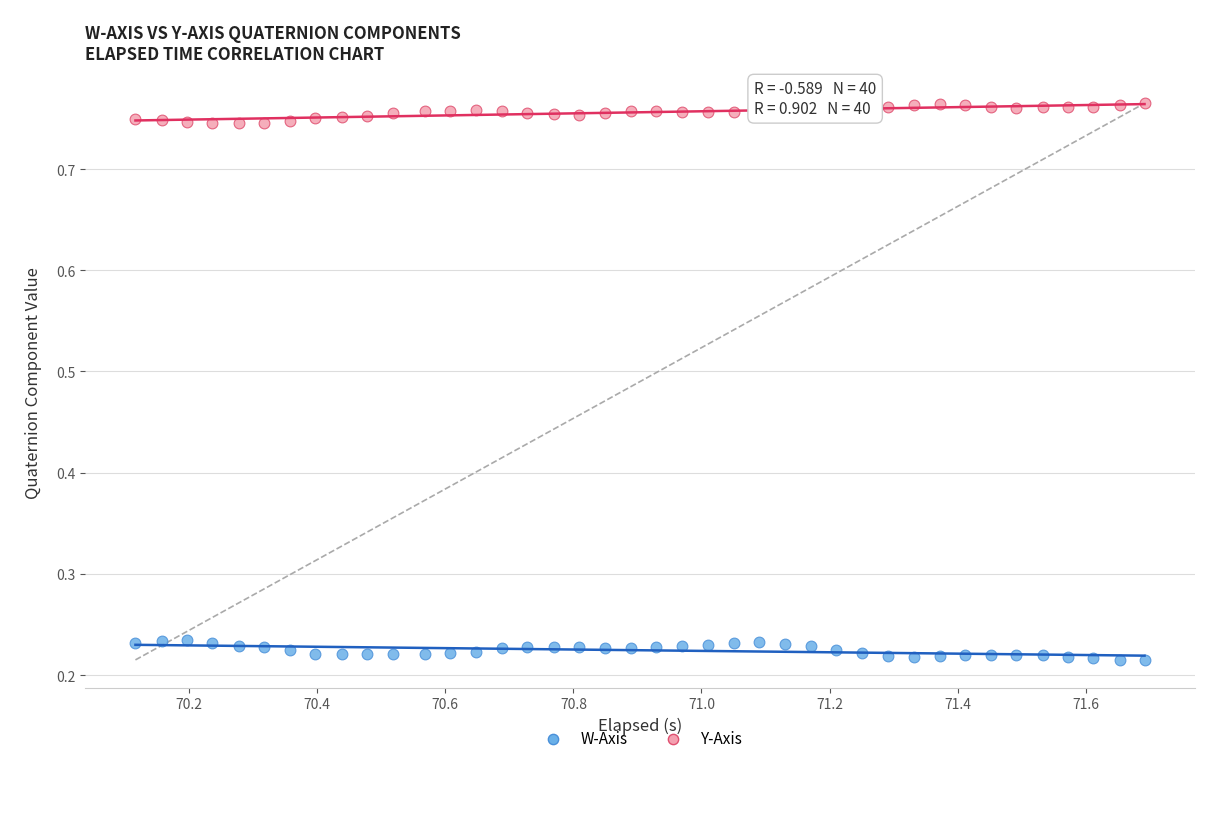

Which series contains the lowest Y value?

W-Axis